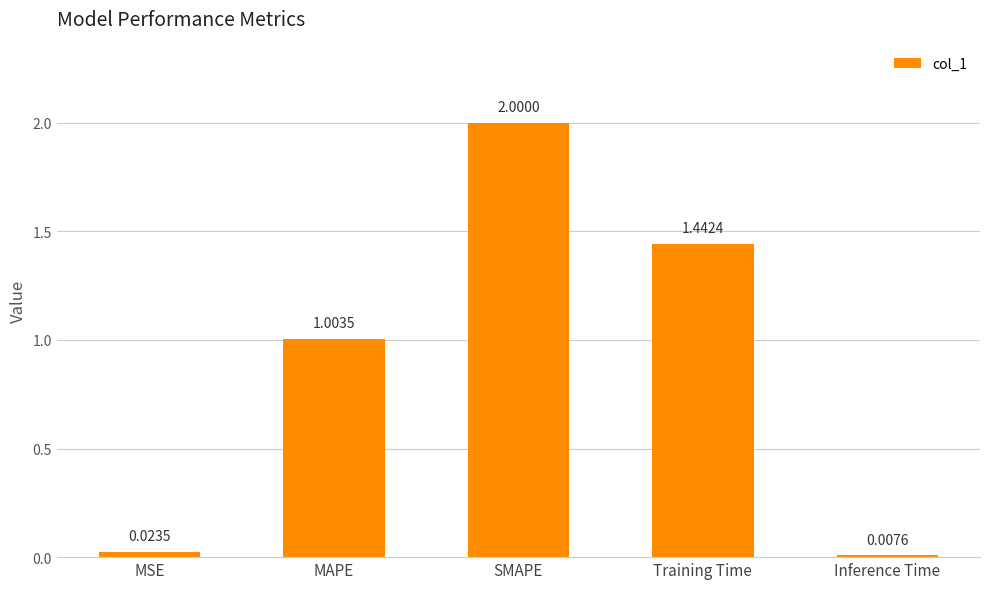

Count the number of data series in this chart.

1